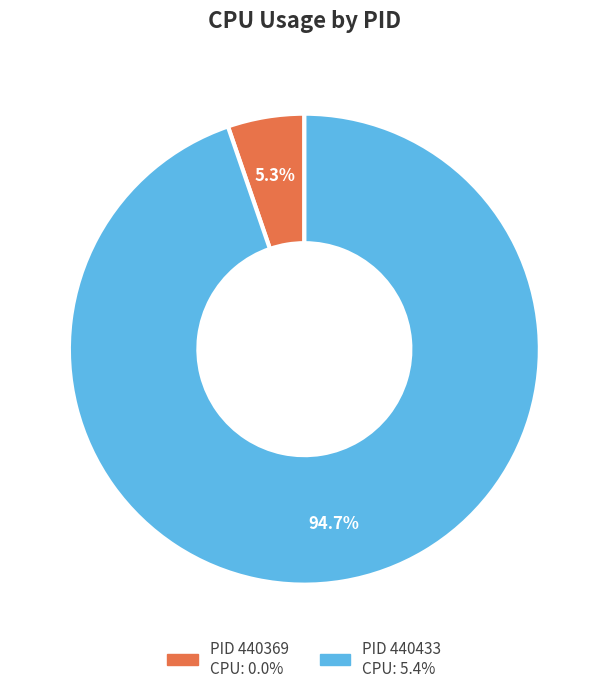

Does any single category account for the majority?

Yes